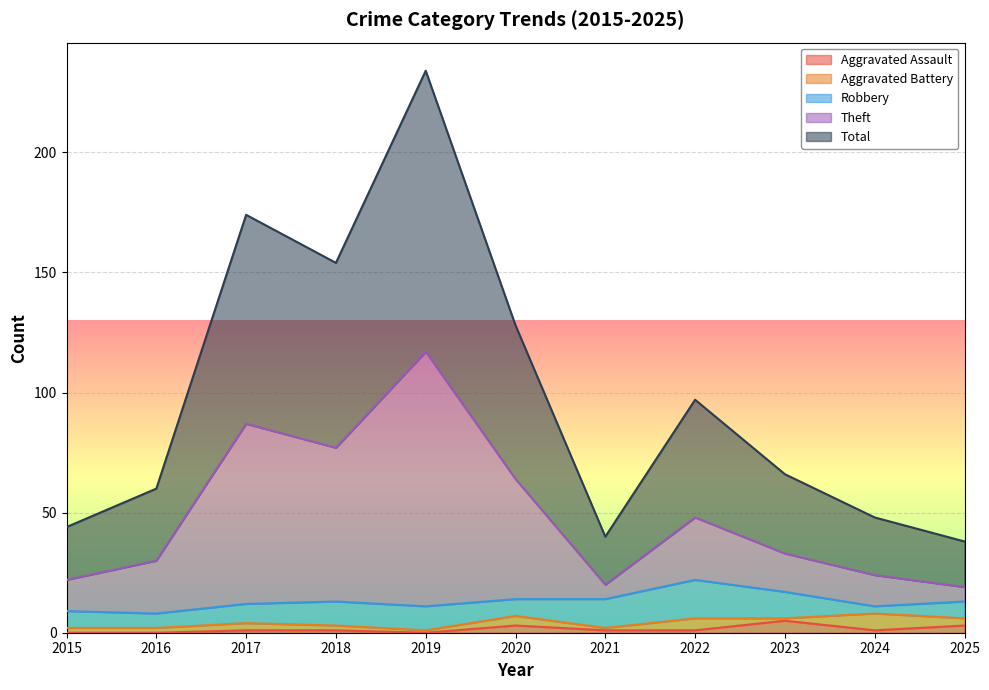

What is the difference between the maximum and minimum values in the Theft series?

98